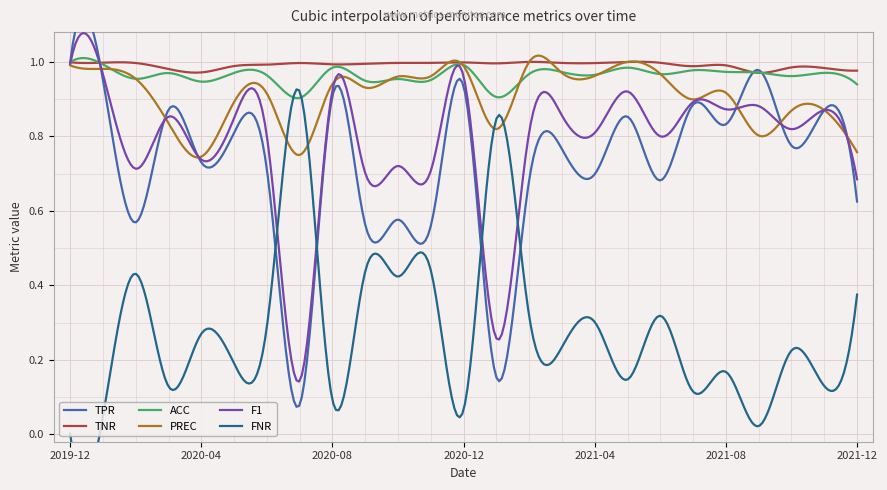

What is the label of the 22nd point from the left?

2021-09